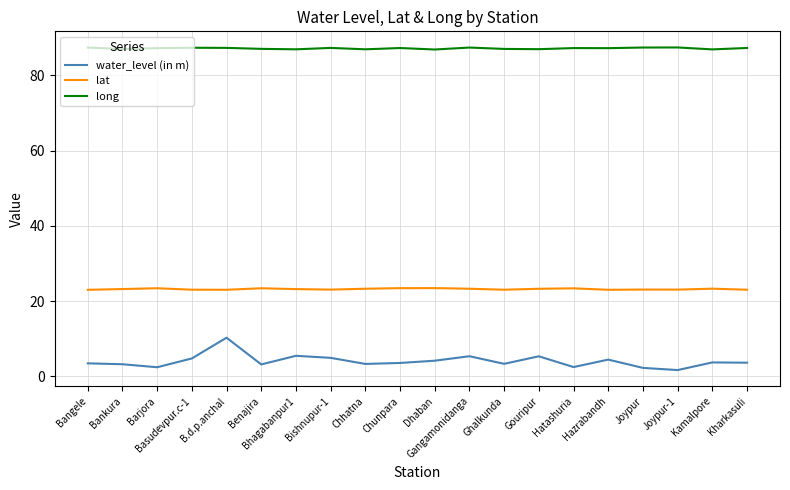

What is the spread (max minus min) of values at Gouripur?

81.7